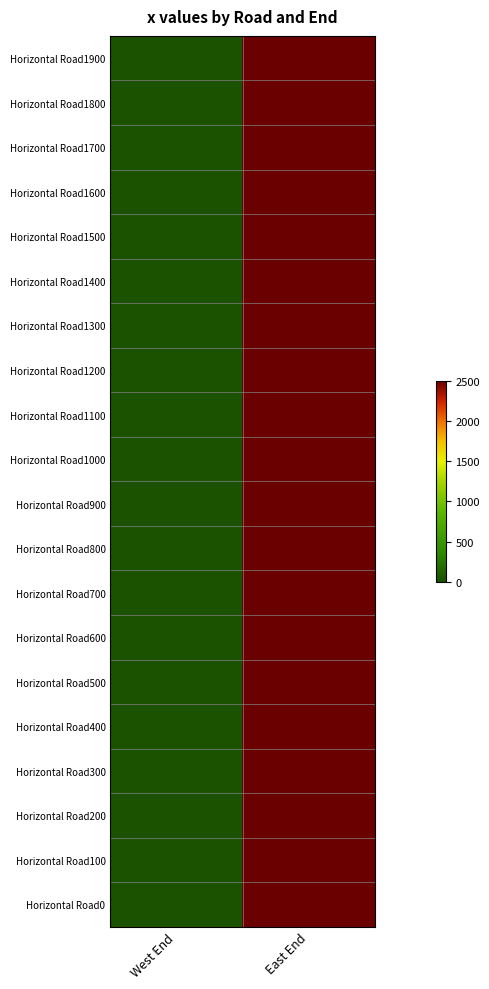

Which label corresponds to the largest value in the chart?

East End